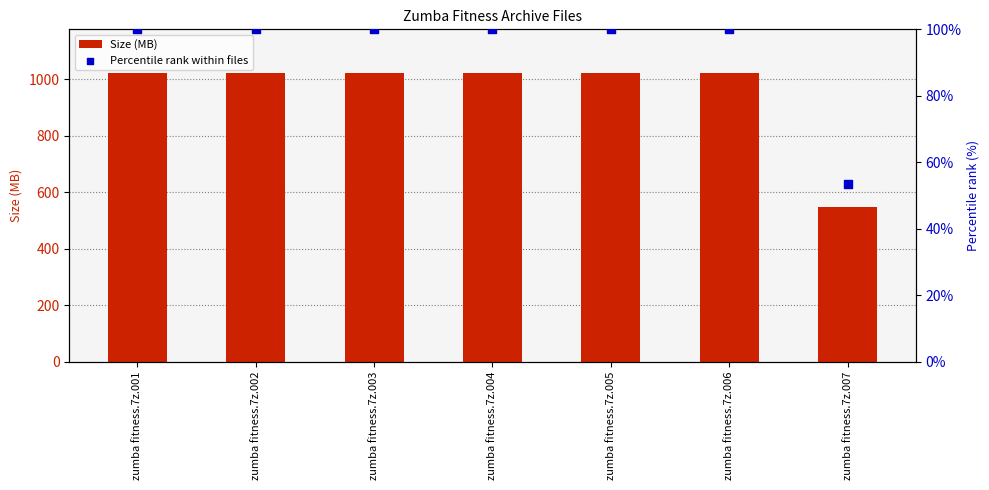

Which series has the largest total across all categories?

Size (MB)